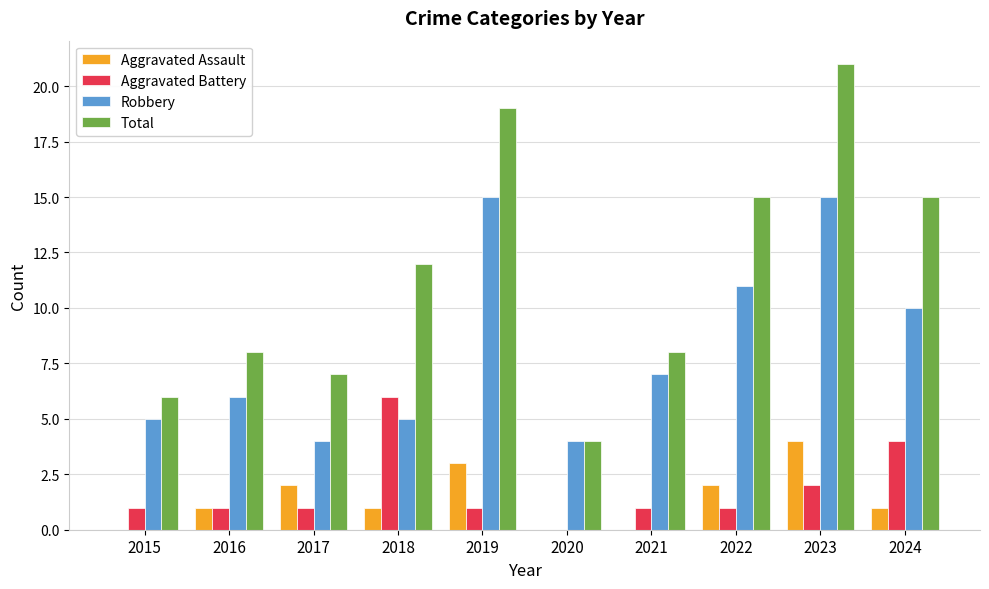

What is the sum of all Robbery values?

82